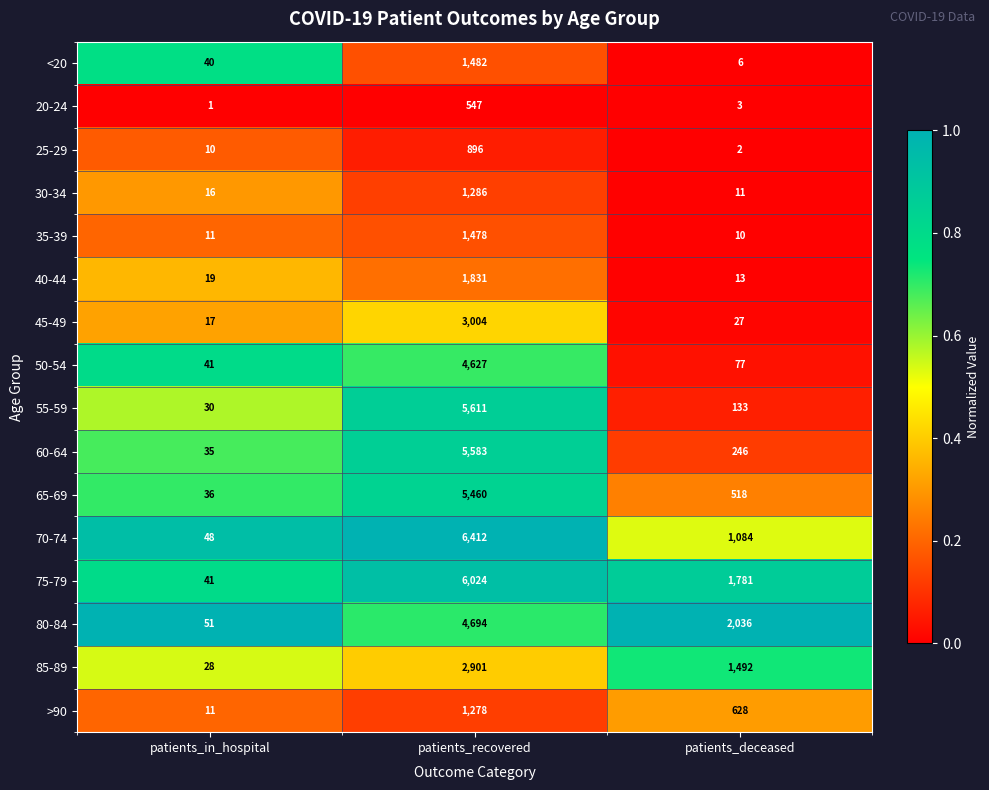

What is the maximum value shown in the chart?

6412